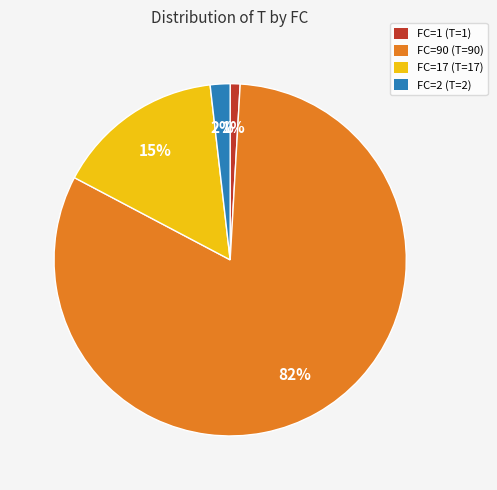

To the nearest percent, what portion does FC=90 (T=90) represent?

82%